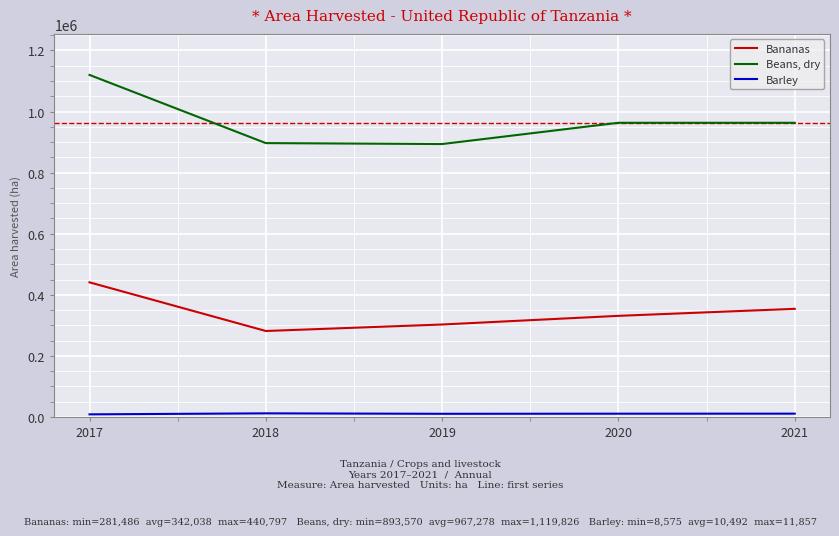

True or false: Bananas and Beans, dry cross at least once.

False